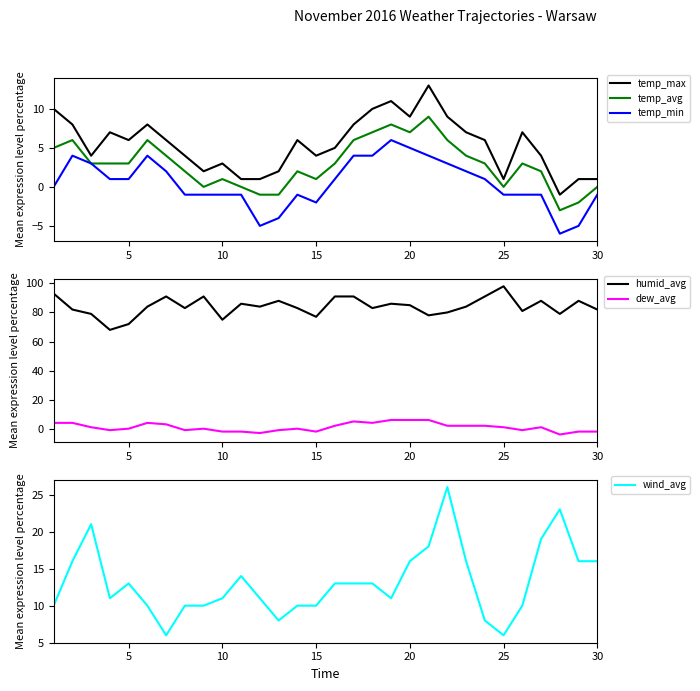

True or false: temp_max and dew_avg intersect in this chart.

False